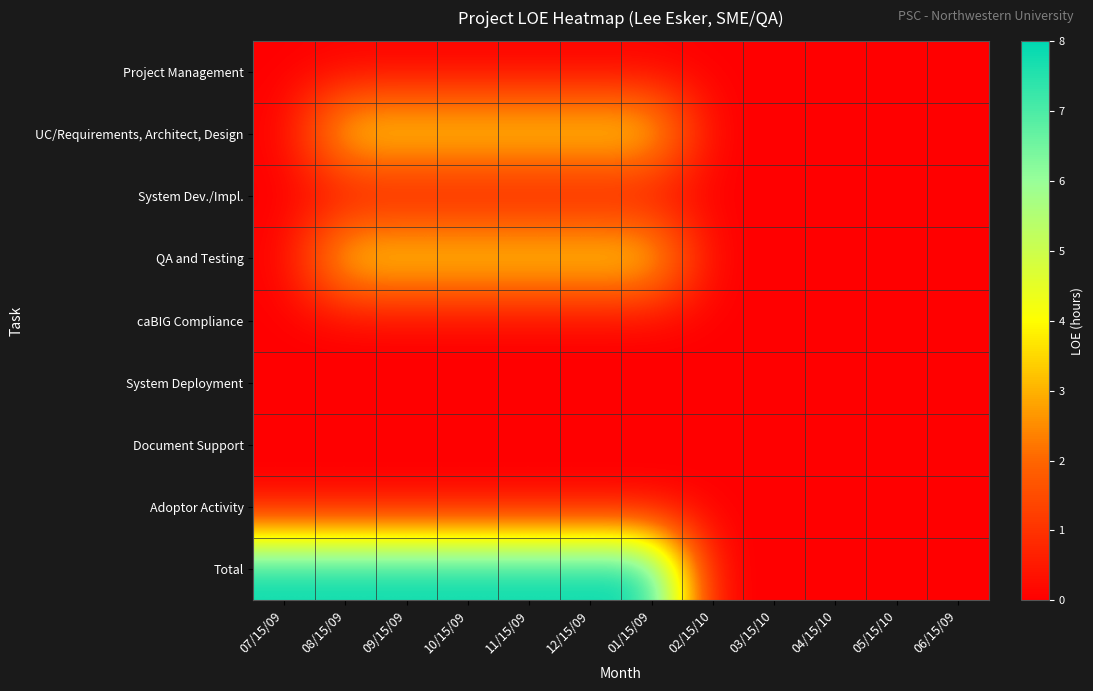

Count the number of data series in this chart.

9